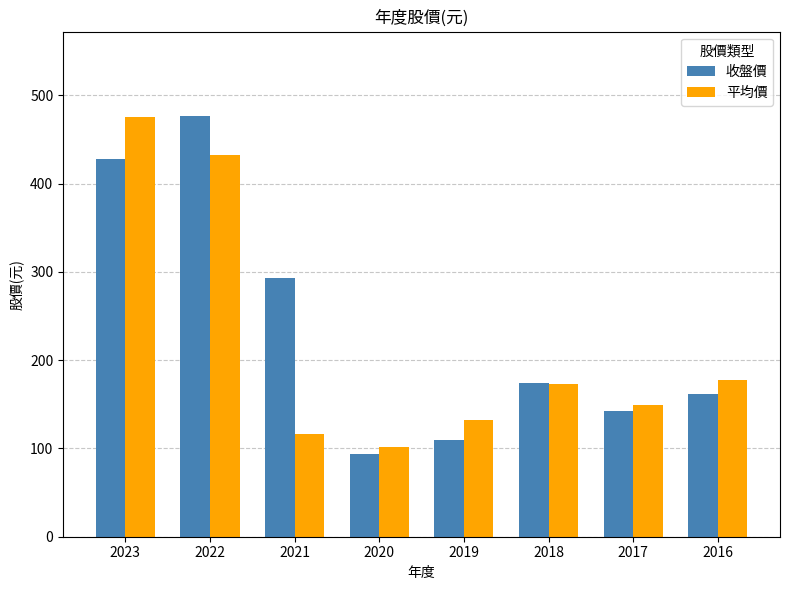

What is the value of the 平均價 bar at the 5th from the left?

132.0